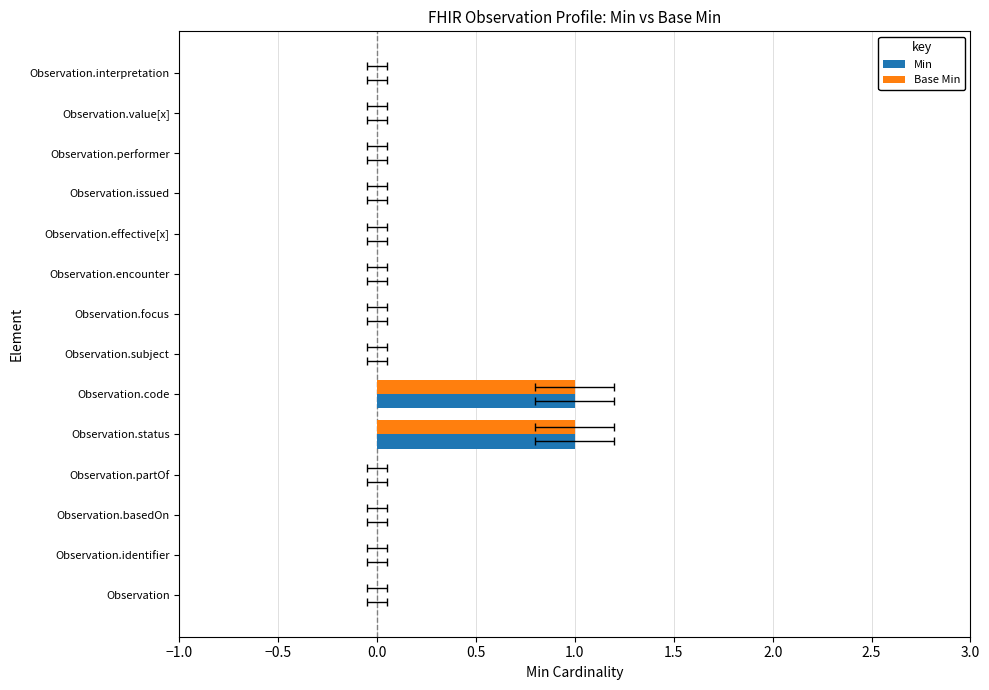

Count the Base Min values in the range 0 to 1.

14